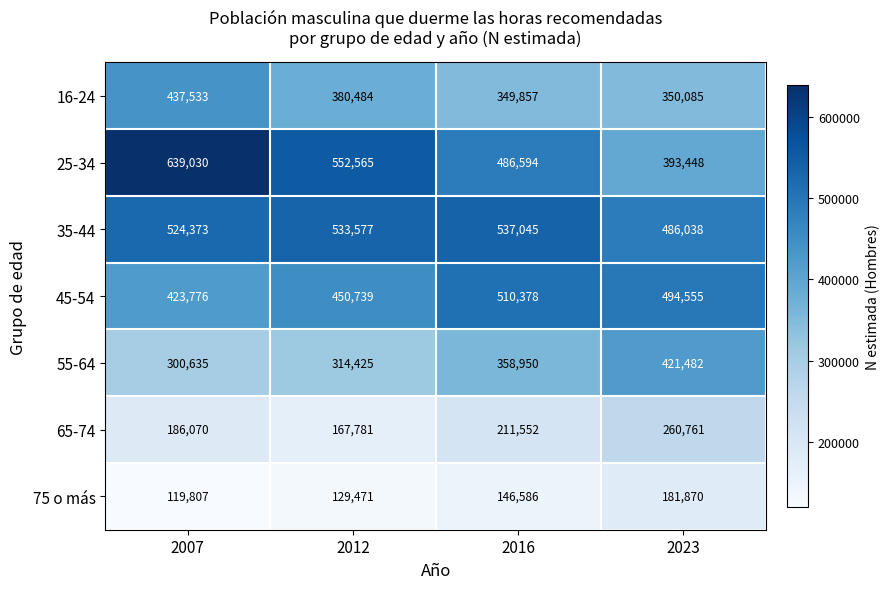

Count the number of data series in this chart.

7